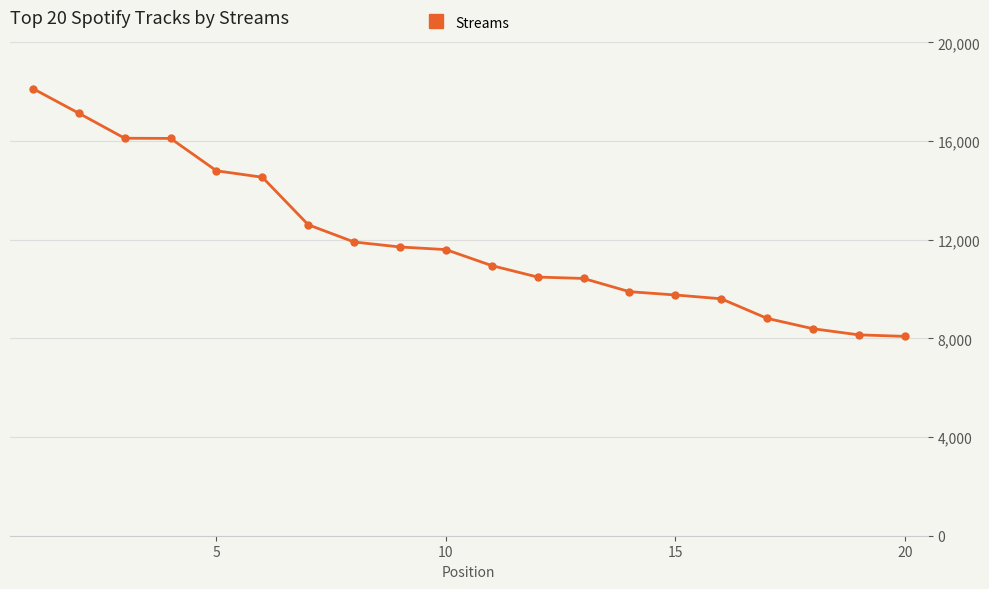

What is the greatest value displayed?

18128